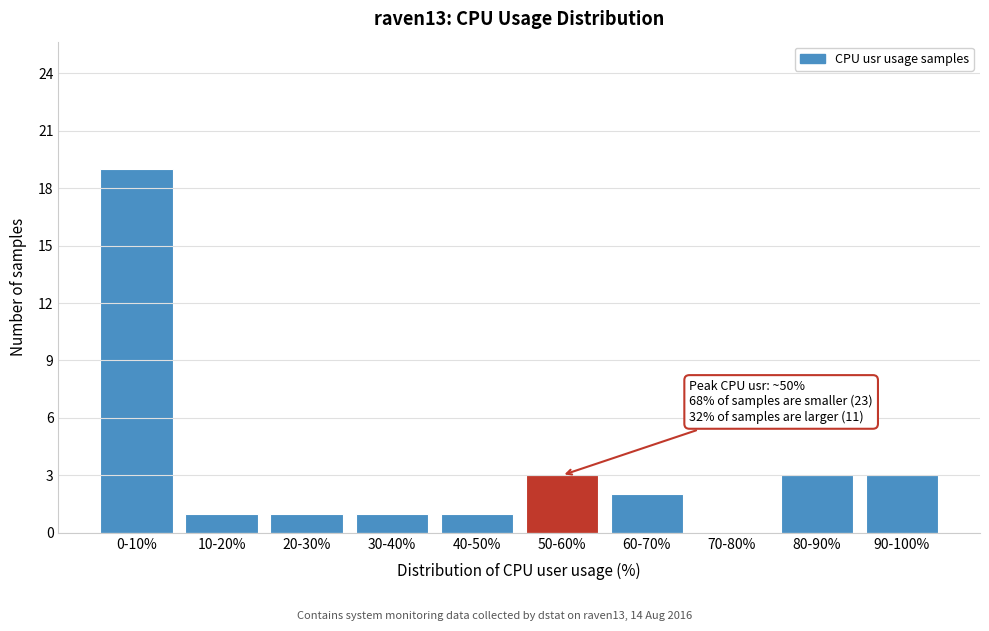

Reading left to right, extract all data points from this chart.

0-10%=19	10-20%=1	20-30%=1	30-40%=1	40-50%=1	50-60%=3	60-70%=2	70-80%=0	80-90%=3	90-100%=3